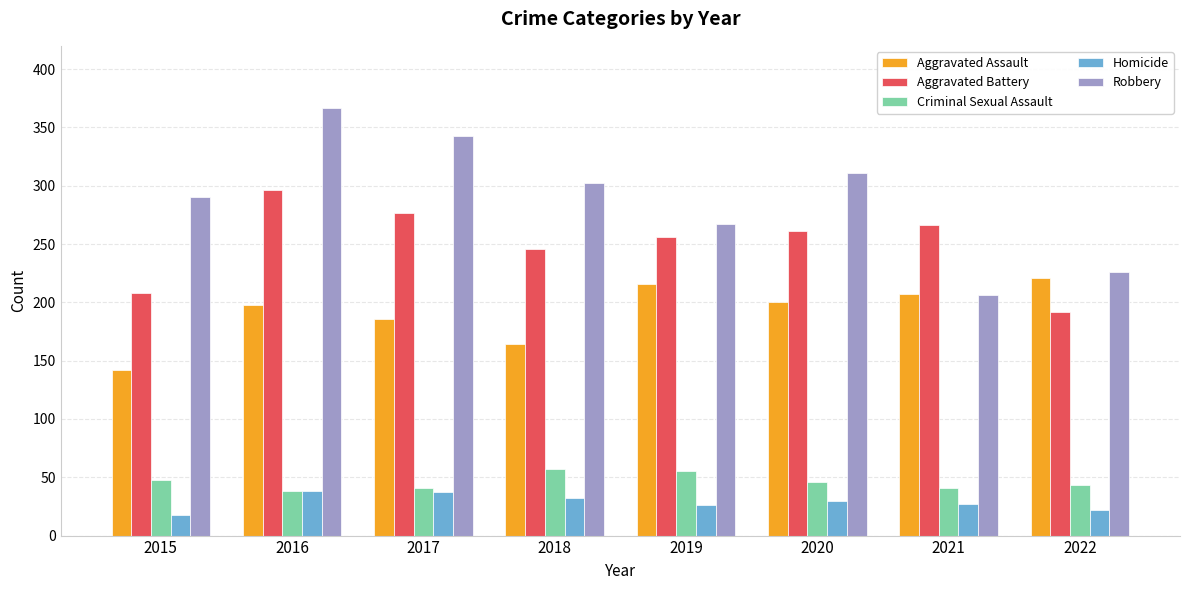

How many distinct data groups are displayed?

5